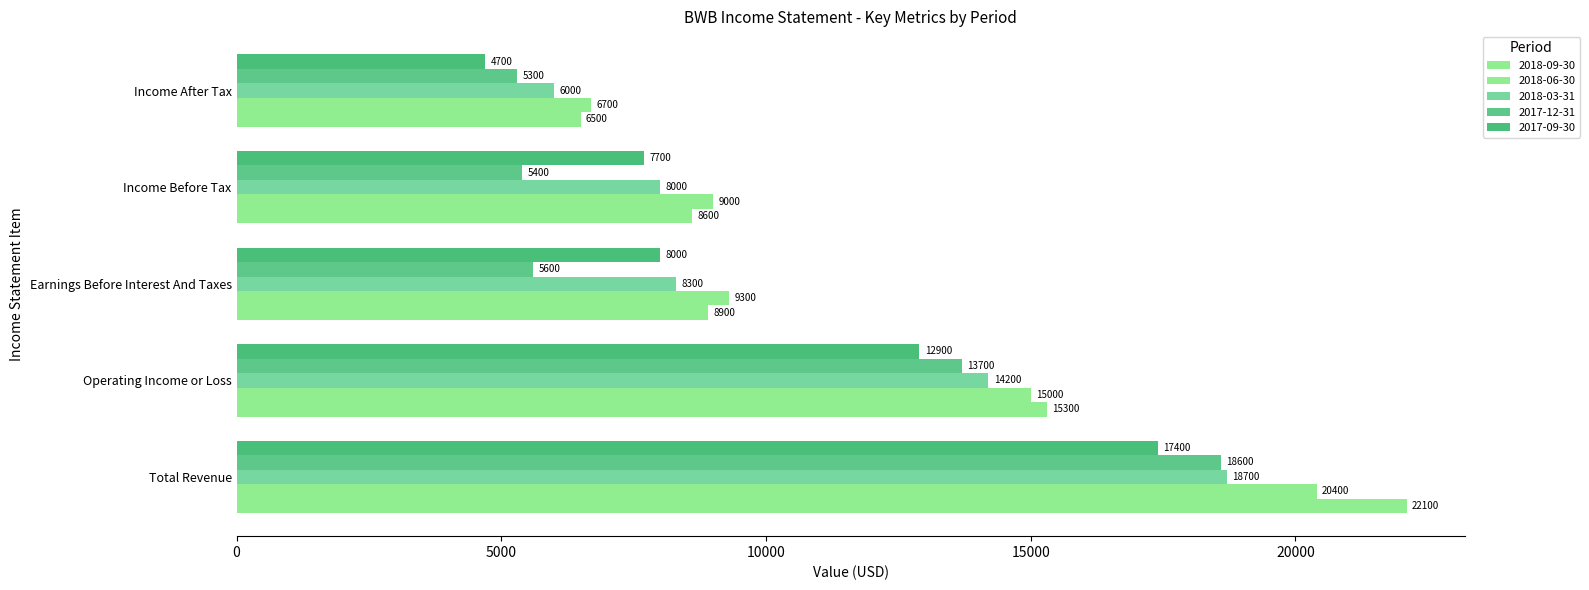

What is the spread (max minus min) of values at Income Before Tax?

3600